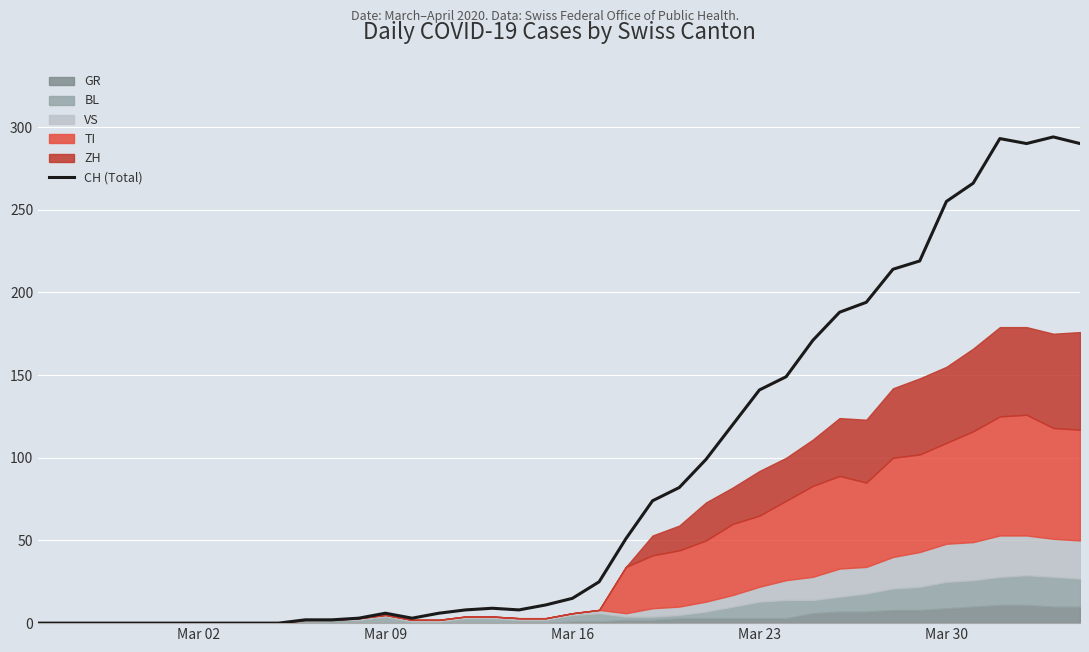

Is it true that the value at Mar 16 is 15?

True